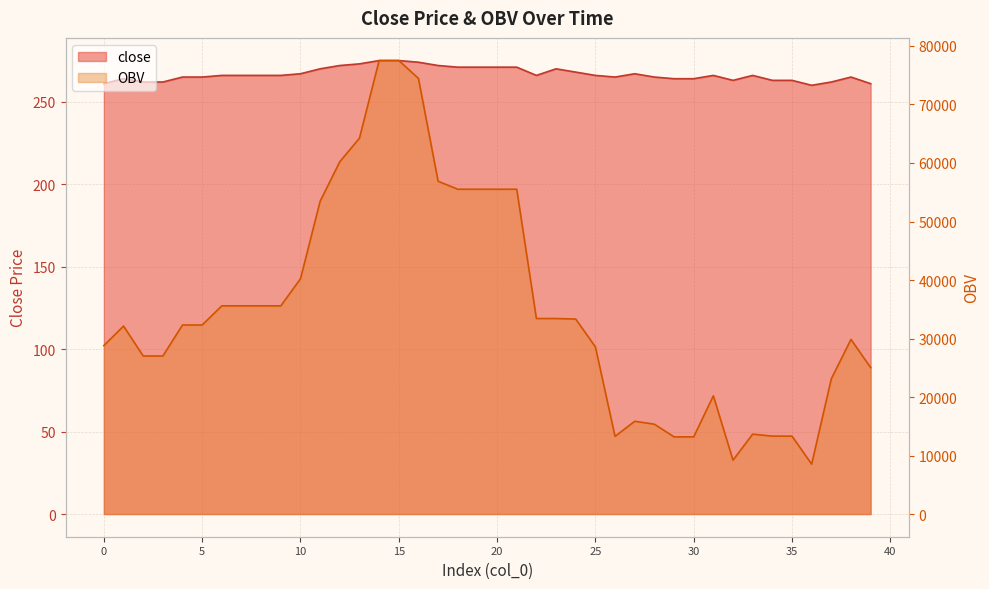

True or false: OBV and close cross at least once.

False